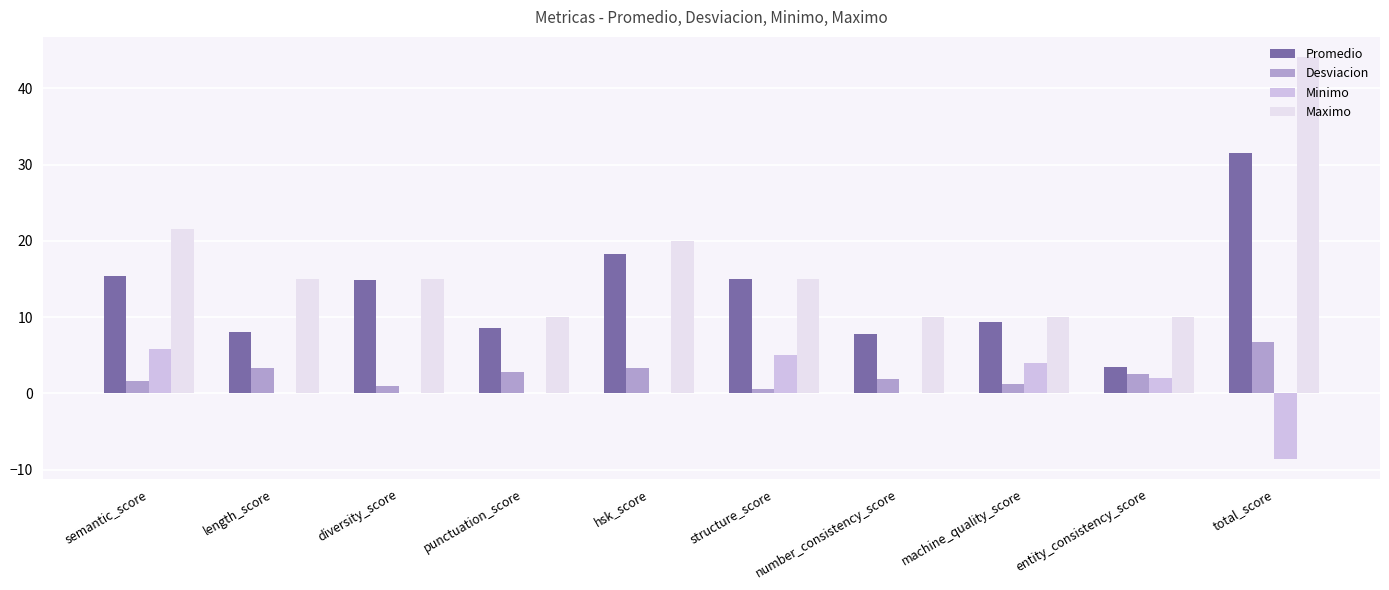

Which series changed the most between hsk_score and total_score?

Maximo